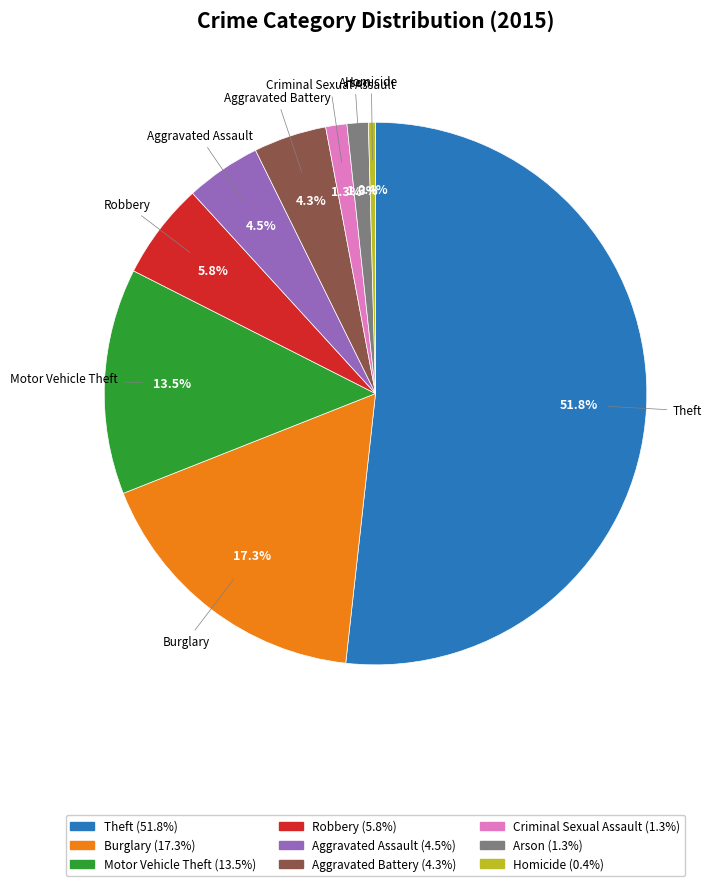

What is the ratio of the value at Aggravated Assault to the value at Motor Vehicle Theft?

0.3